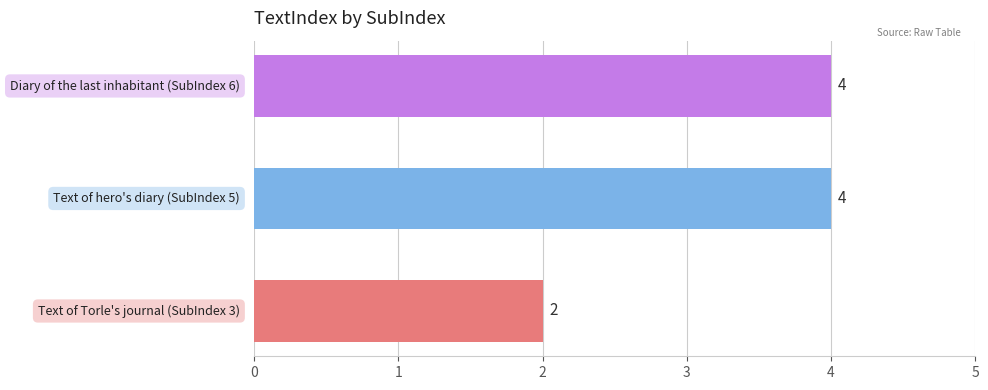

What is the smallest value displayed?

2